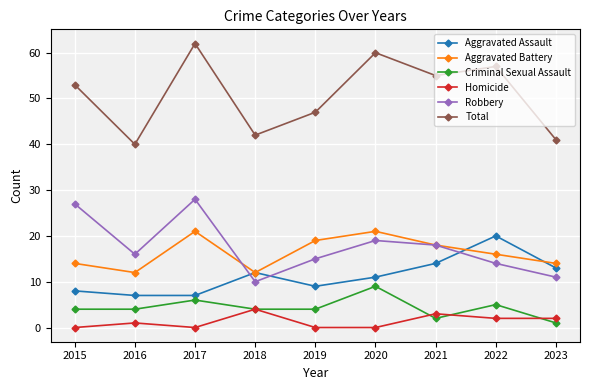

What is the total value across all series at 2017?

124